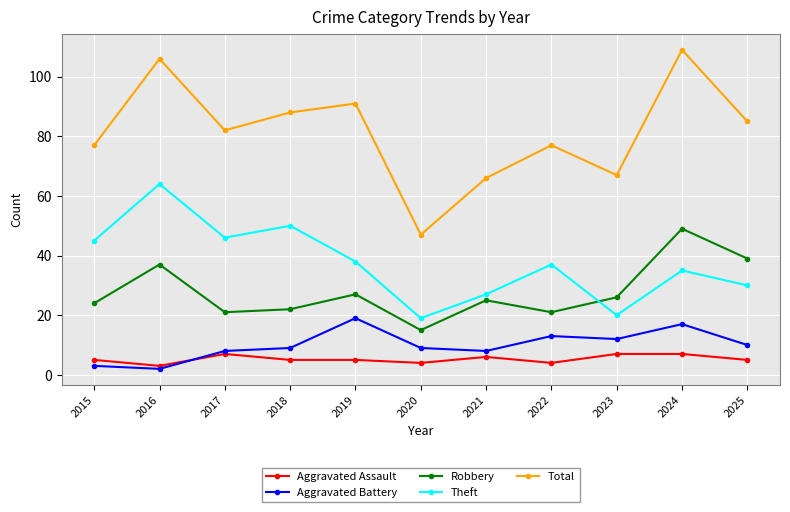

True or false: Theft and Aggravated Assault cross at least once.

False